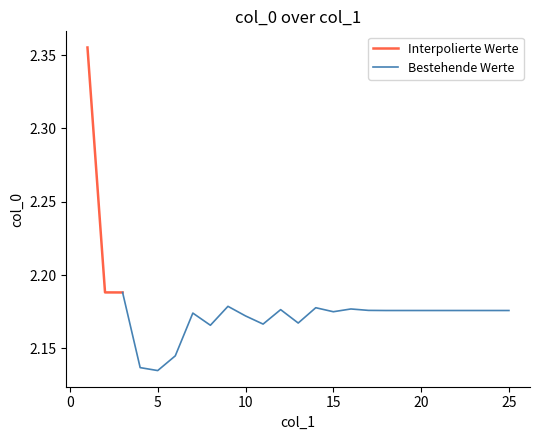

How many points are higher than both their immediate neighbors (excluding endpoints)?

5